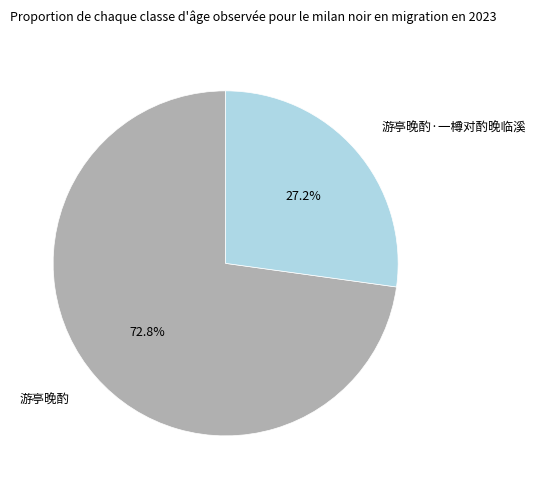

Is the sum of 游亭晚酌·一樽对酌晚临溪 and 游亭晚酌 greater than half?

Yes